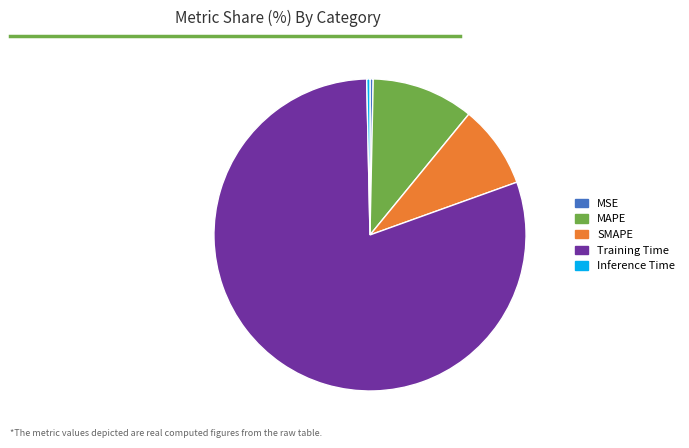

Is it true that Training Time is 90% of the pie?

False